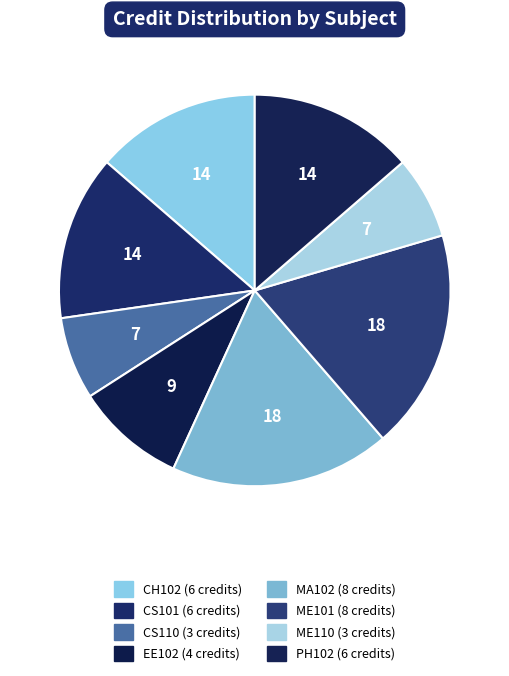

Does any single category account for the majority?

No